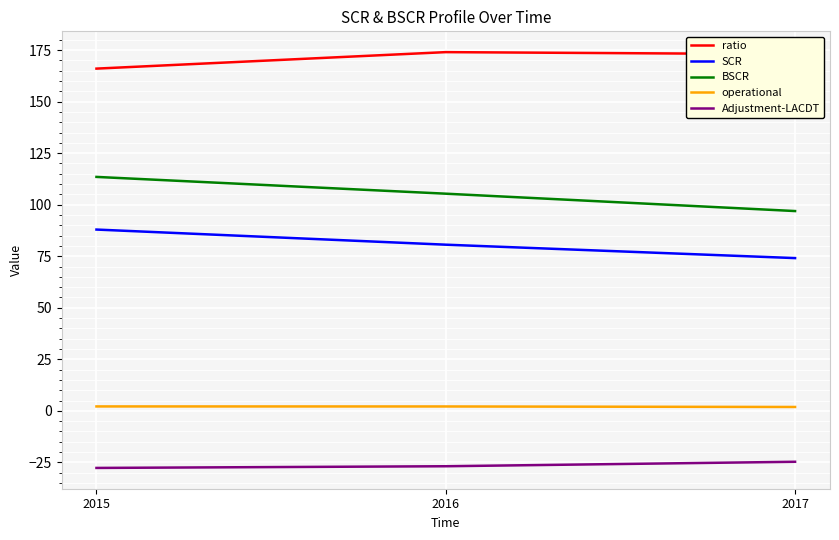

True or false: ratio has a value of 269.6 at 2015.

False